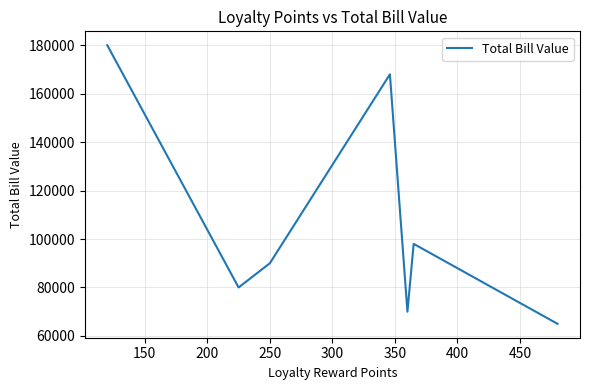

What is the sum of all values?

751000